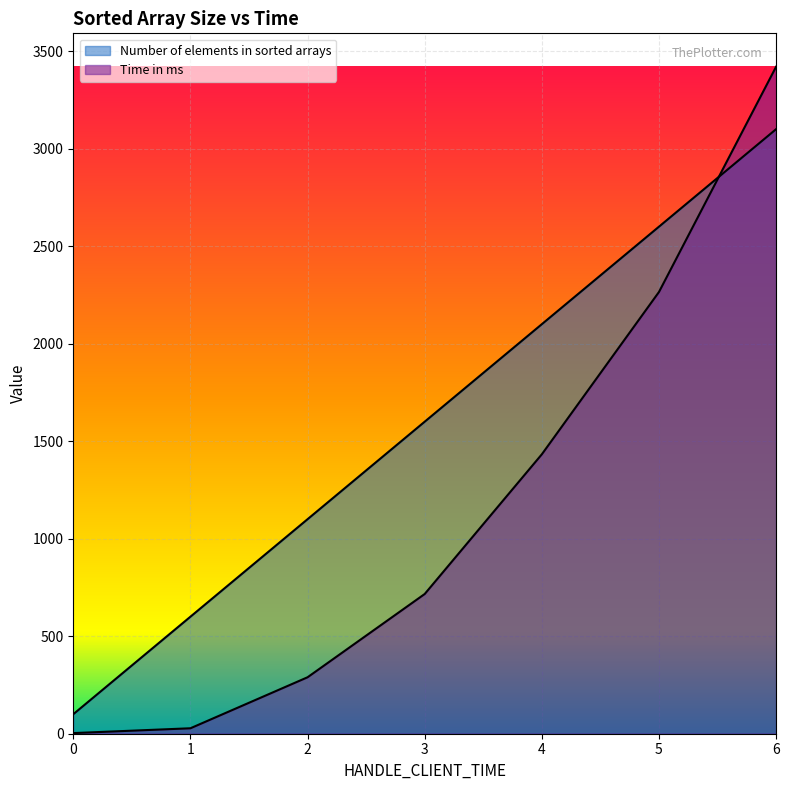

What value does the Time in ms series have at 4?

1432.9